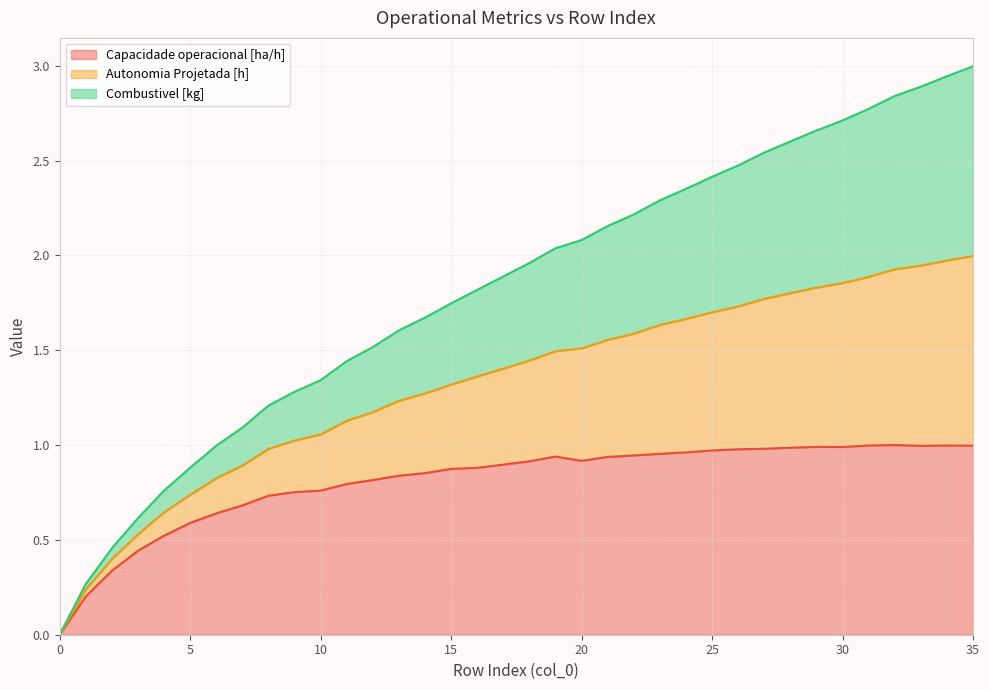

What is the average value of the Capacidade operacional [ha/h] series?

0.8